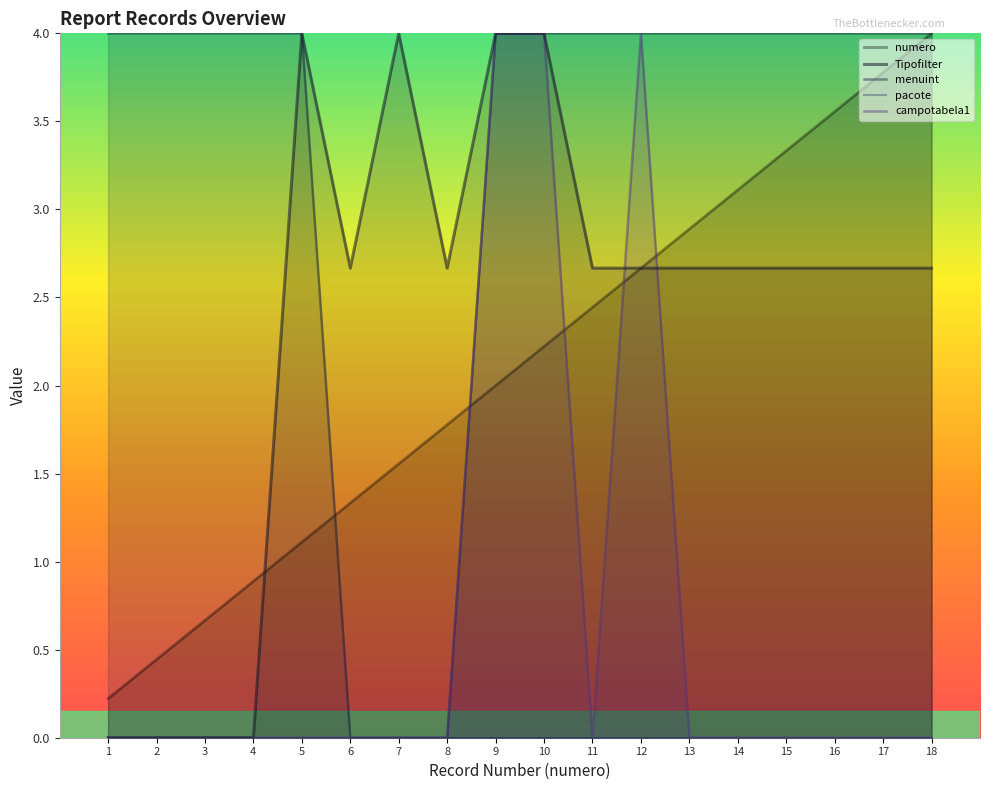

At how many categories does at least one series exceed 0?

18